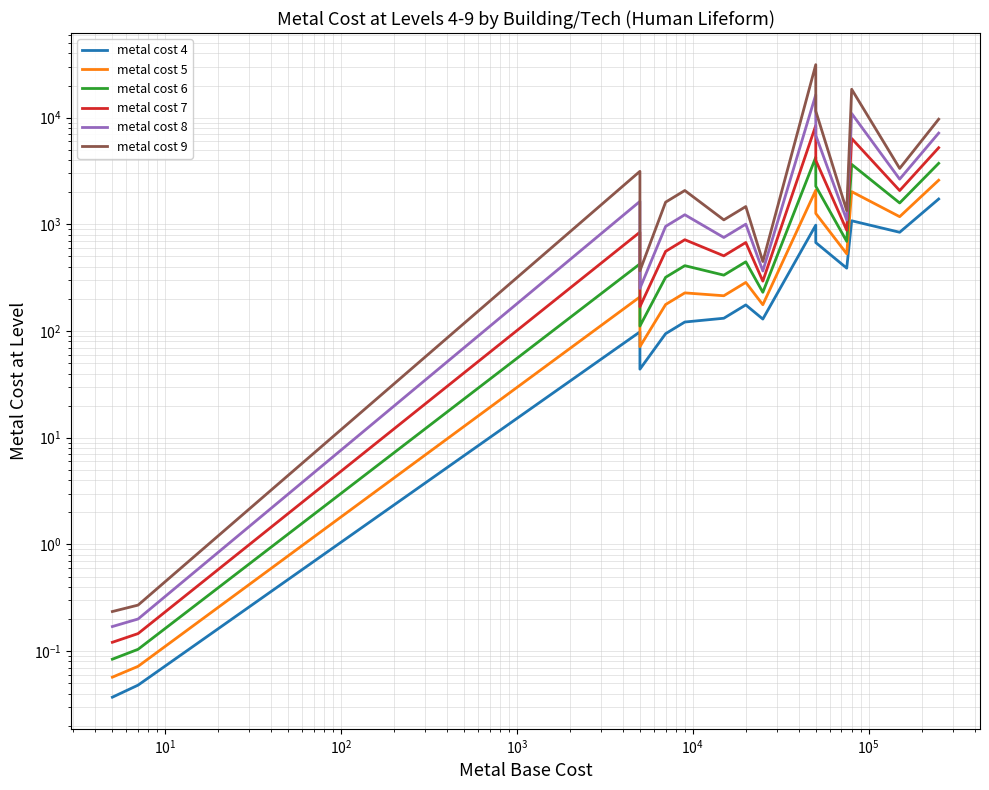

What is the sum of all metal cost 7 values?

30757.9